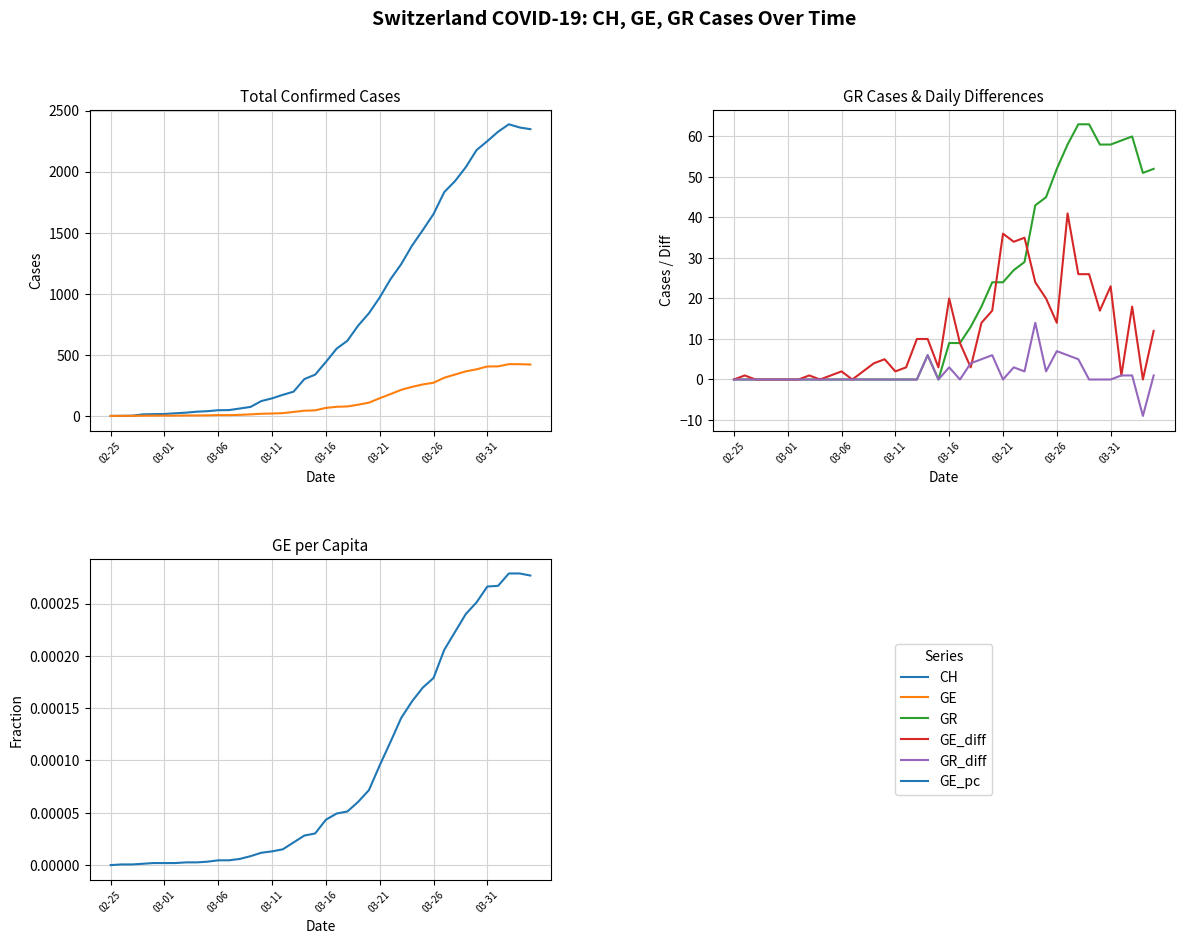

True or false: GR has a value of 10.0 at 28.

False